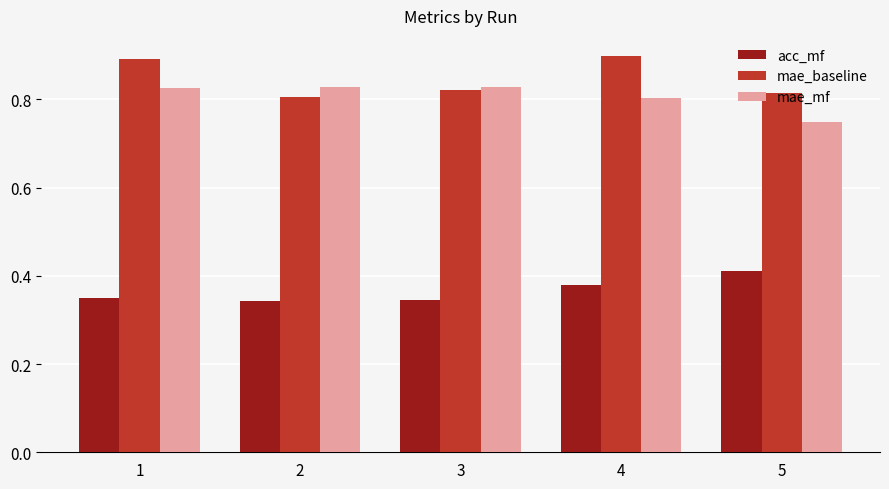

Which series changed the most between 4 and 5?

mae_baseline